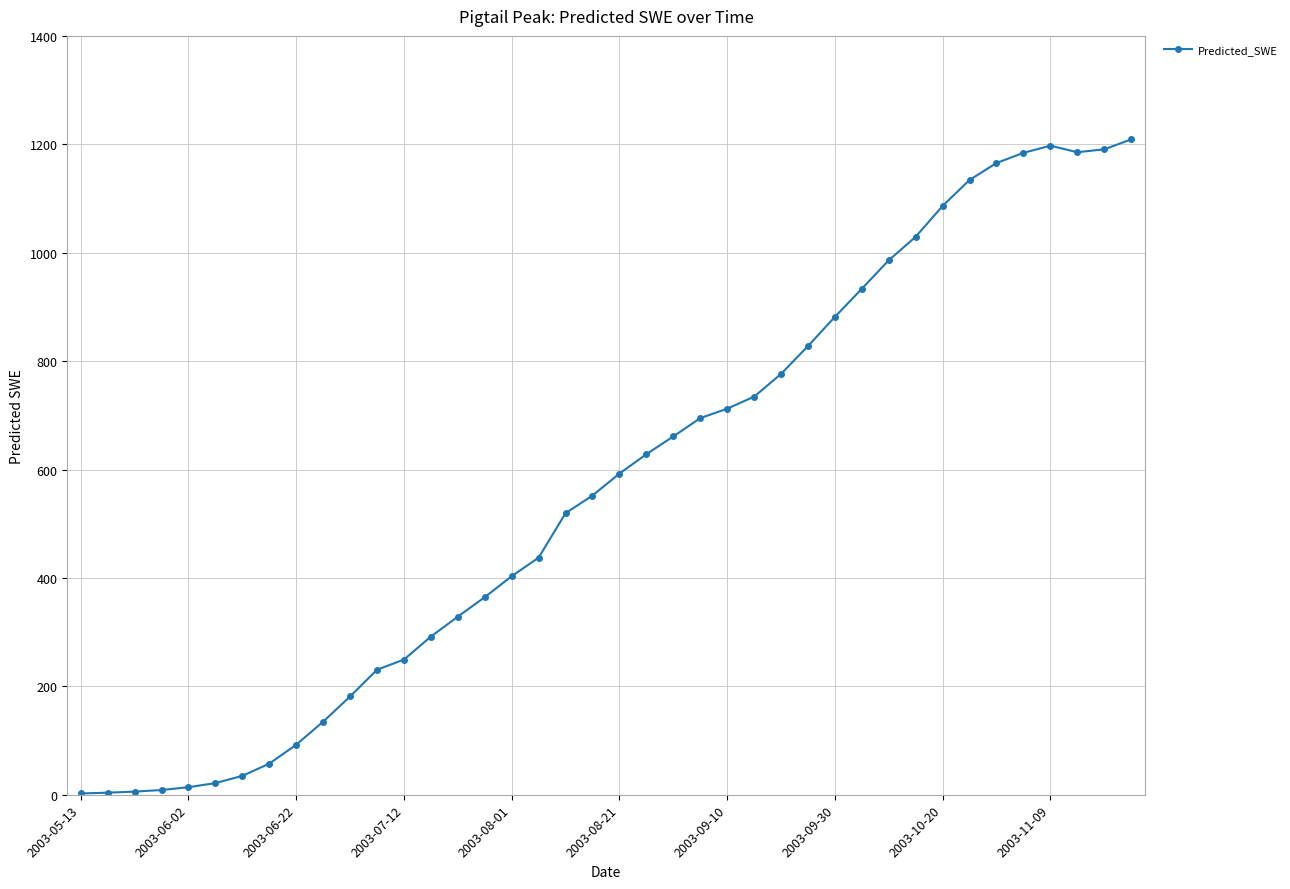

What is the difference between the maximum and minimum values?

1206.7